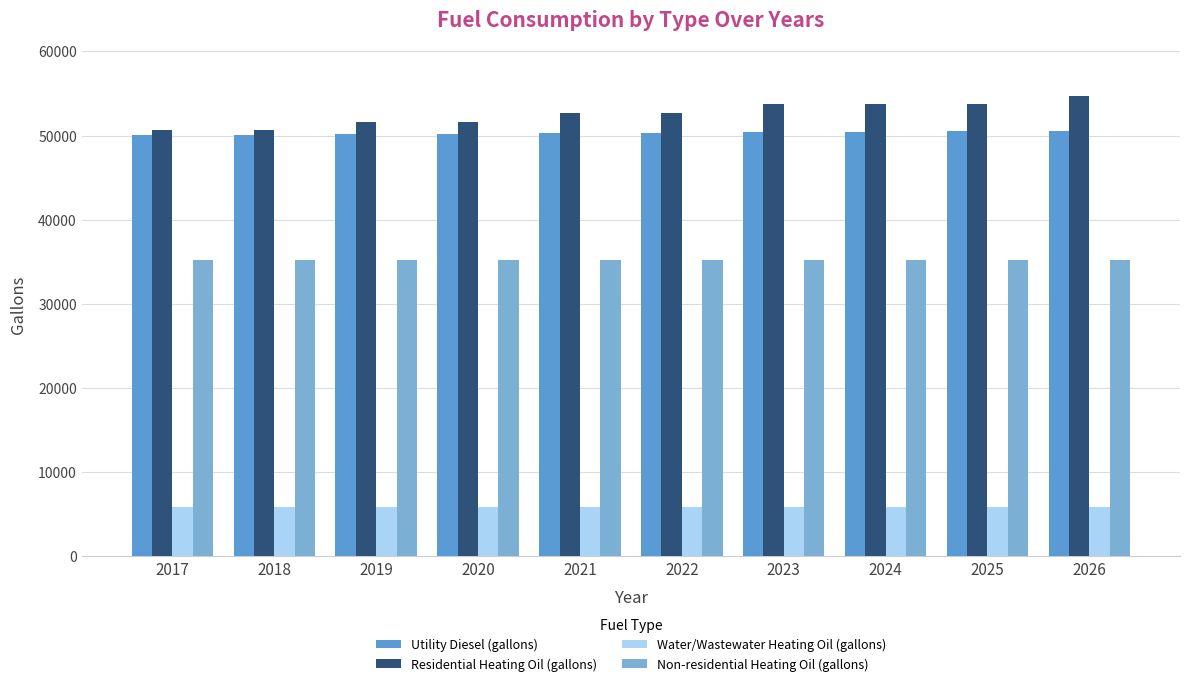

How many bars are there in total?

40